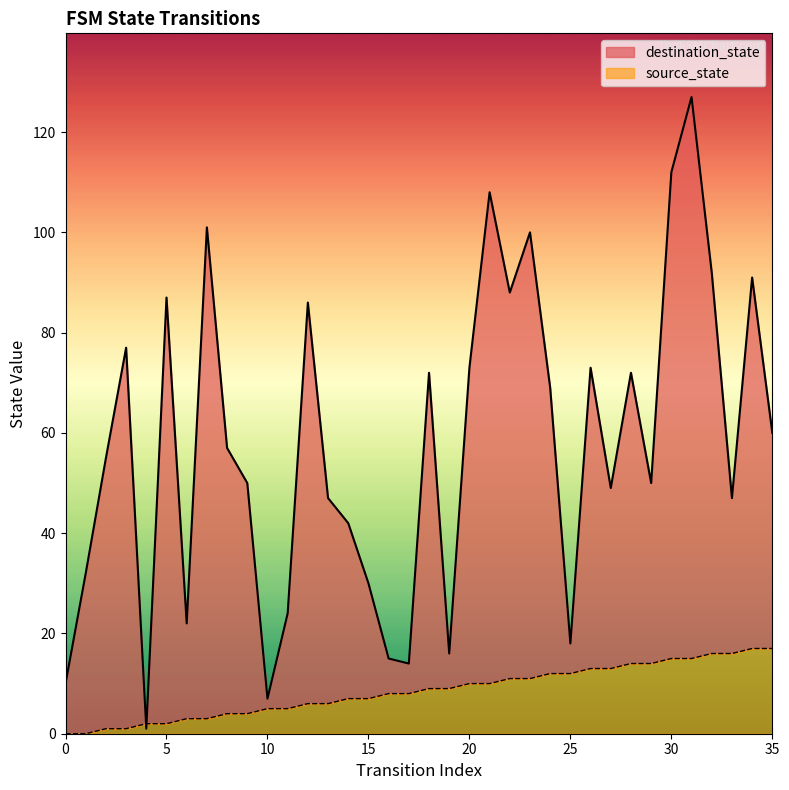

The value of destination_state at 12 is 86. True or false?

True